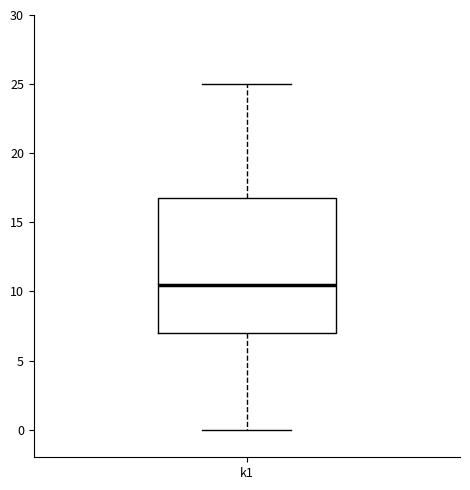

Transcribe this box plot: give where the median line is, the range the box spans, and where the two whiskers end, as read against the y-axis. The values are not printed on the chart, so give them approximately, as read against the axis.

median 10.5, box 7.0 to 17.0, whiskers 0.0 to 25.0